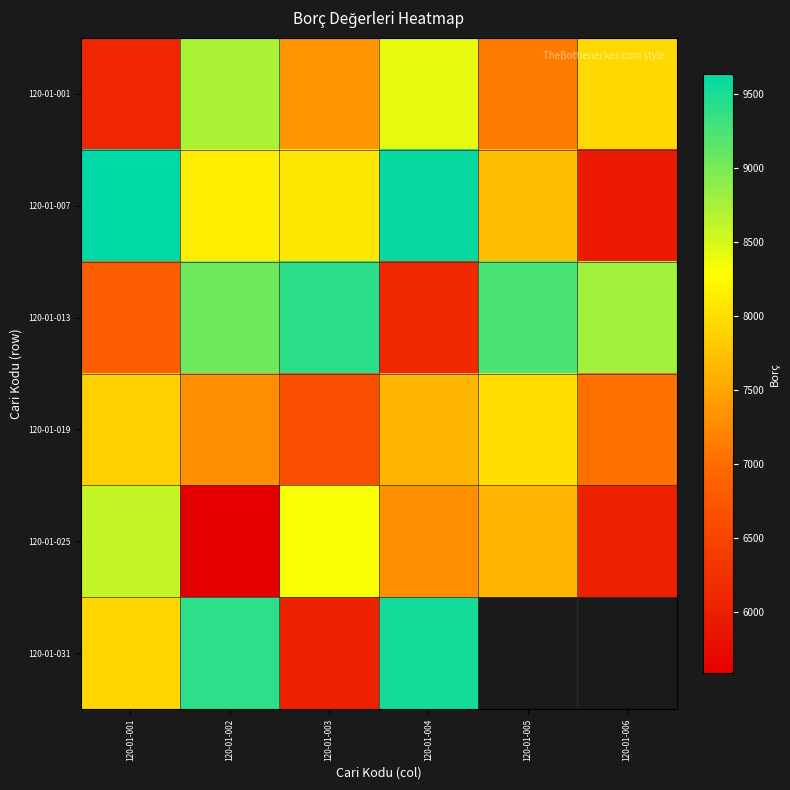

Is the value of 120-01-025 at 120-01-006 greater than the value of 120-01-031 at 120-01-003?

No